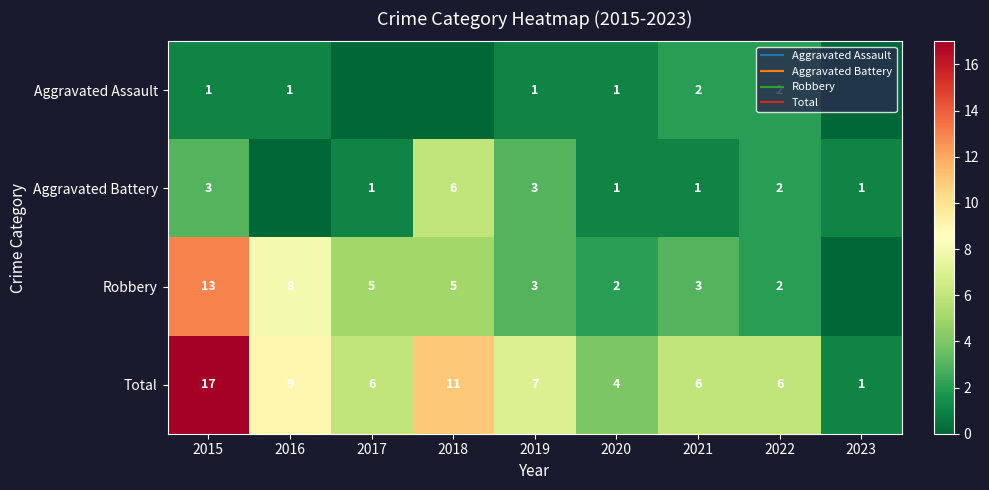

Rank the series at 2015 from lowest to highest value.

Aggravated Assault, Aggravated Battery, Robbery, Total